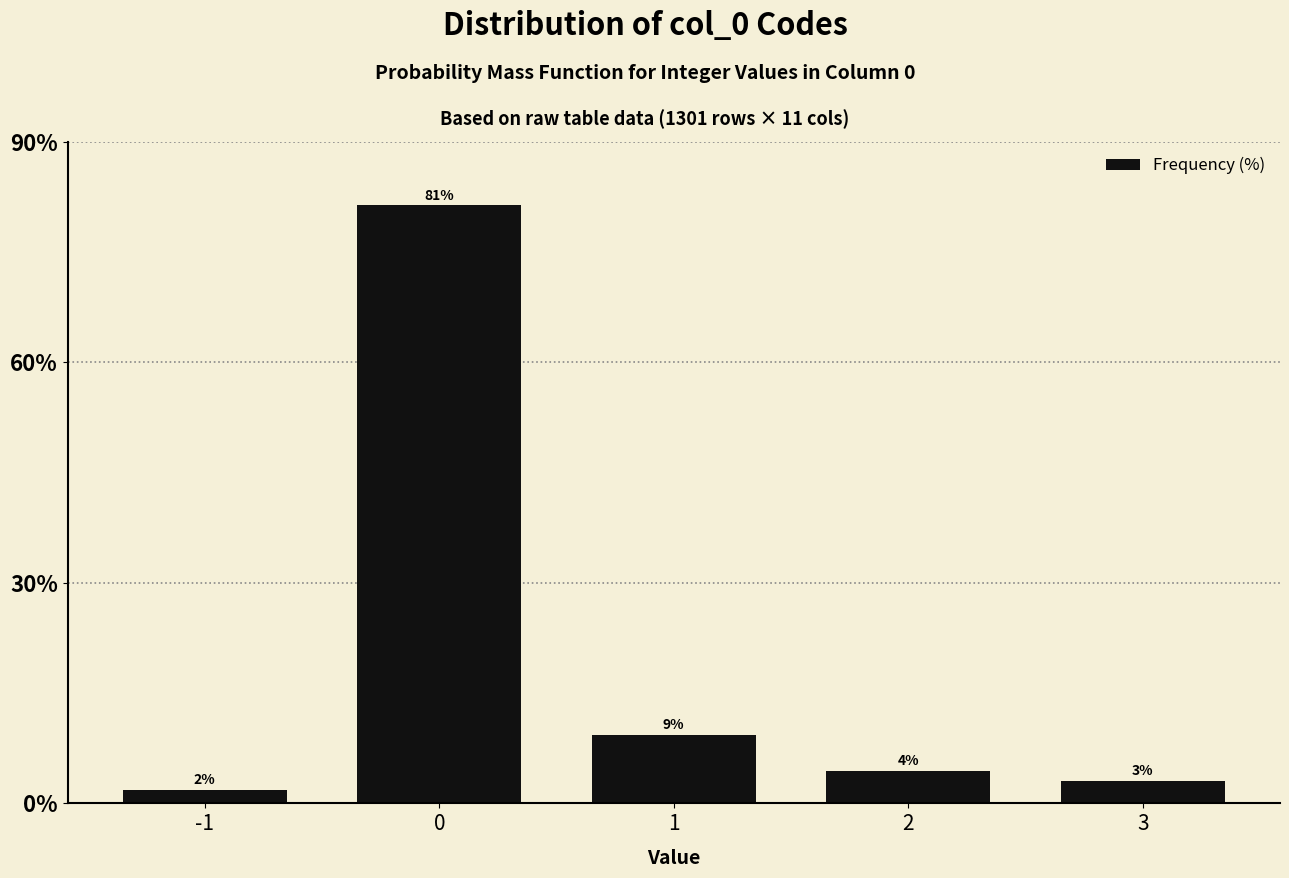

Does the chart contain any negative values?

No